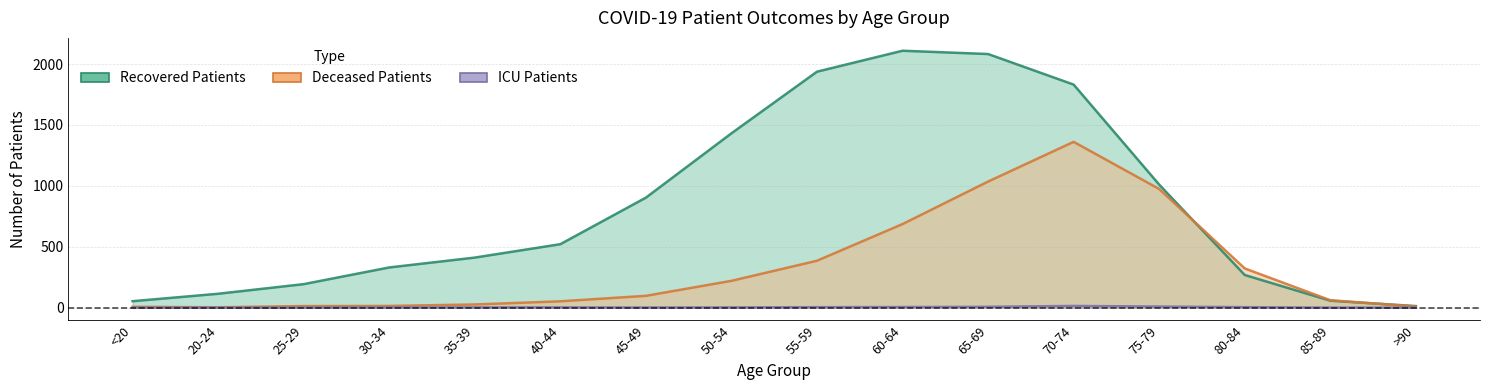

Reading left to right, what are all the values shown in this chart?

recovered_patients: <20=53	20-24=114	25-29=193	30-34=330	35-39=411	40-44=521	45-49=903	50-54=1431	55-59=1937	60-64=2109	65-69=2082	70-74=1831	75-79=1010	80-84=268	85-89=57	>90=13
deceased_patients: <20=7	20-24=3	25-29=13	30-34=14	35-39=26	40-44=52	45-49=97	50-54=220	55-59=385	60-64=686	65-69=1035	70-74=1361	75-79=974	80-84=322	85-89=61	>90=9
patients_in_icu: <20=0	20-24=0	25-29=0	30-34=1	35-39=2	40-44=2	45-49=1	50-54=2	55-59=4	60-64=5	65-69=7	70-74=14	75-79=9	80-84=4	85-89=0	>90=0